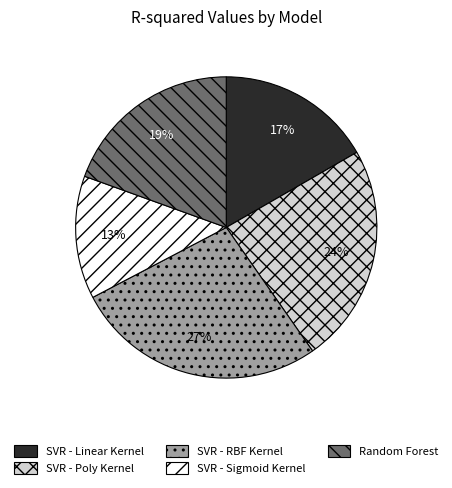

To the nearest percent, what percentage of the pie is SVR - Sigmoid Kernel?

13%